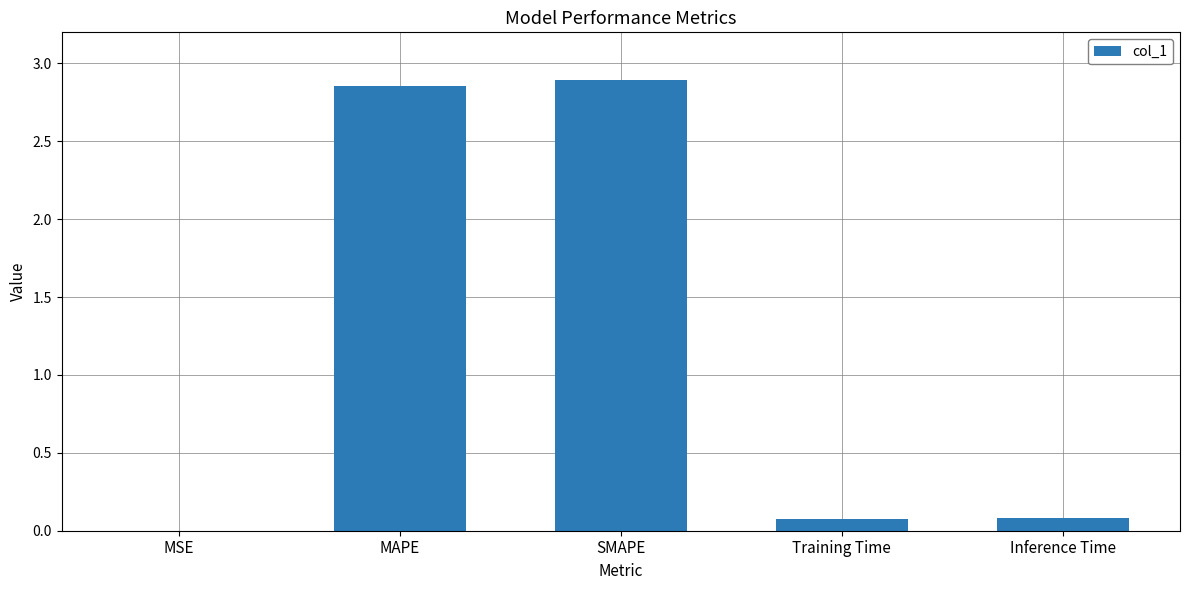

What is the change in value from MAPE to Training Time?

-2.8